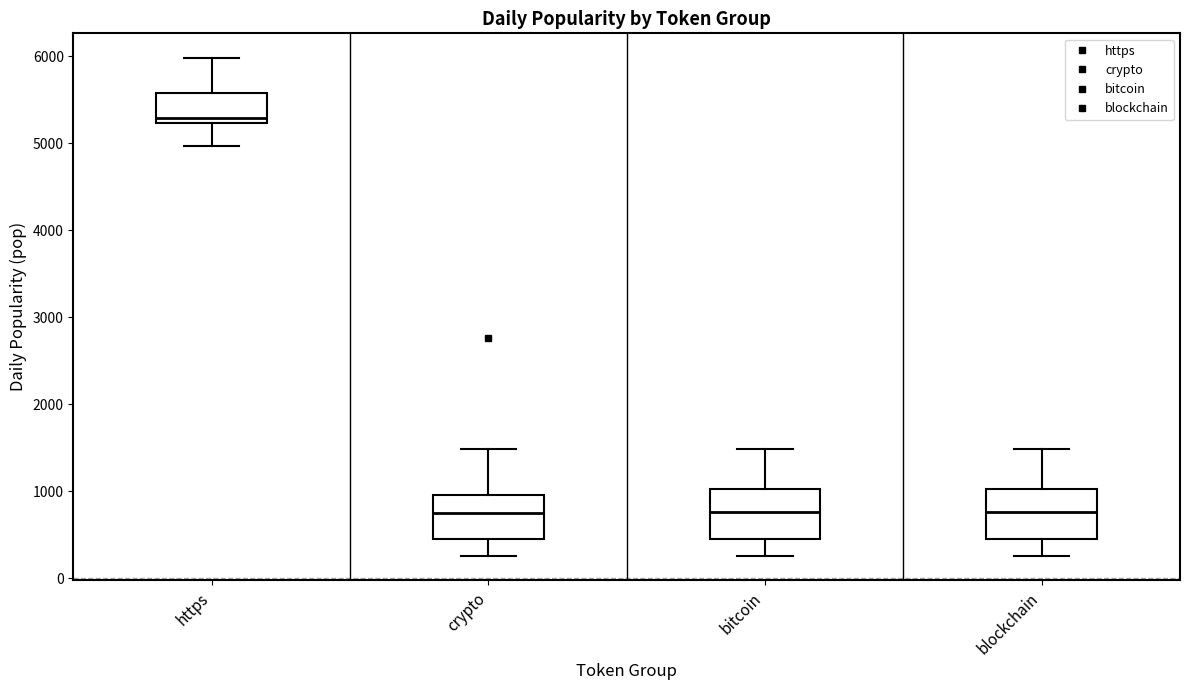

Reading left to right, transcribe this box plot: for each box, give where its median line is, the range the box spans, and where its two whiskers end, as read against the y-axis. The values are not printed on the chart, so give them approximately, as read against the axis.

https: median 5300, box 5200 to 5600, whiskers 5000 to 6000
crypto: median 800, box 500 to 1000, whiskers 300 to 1500
bitcoin: median 800, box 500 to 1000, whiskers 300 to 1500
blockchain: median 800, box 500 to 1000, whiskers 300 to 1500